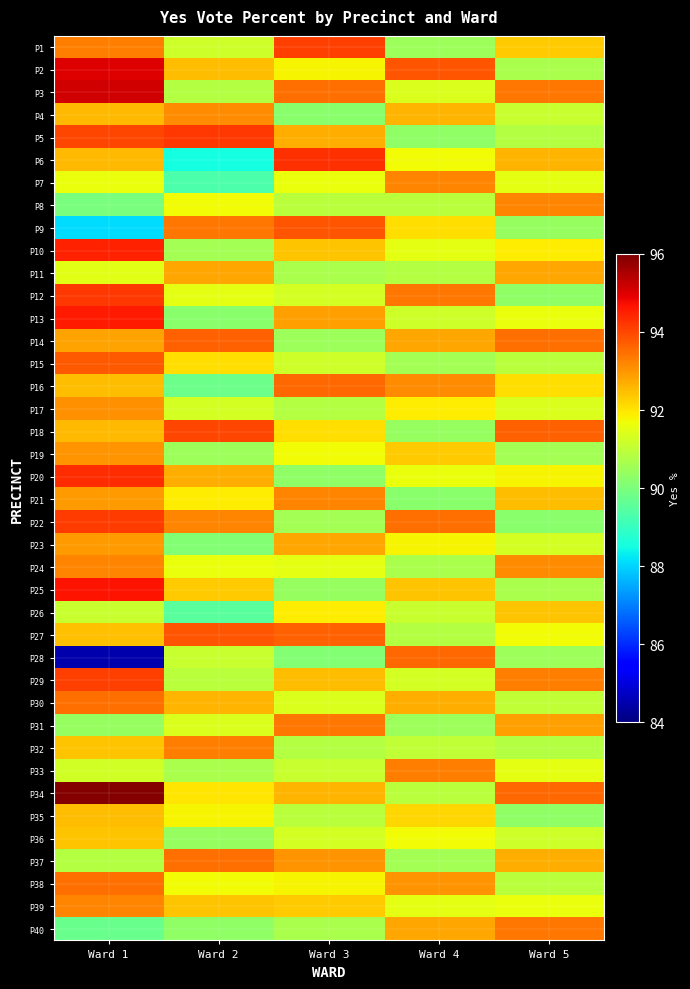

Reading left to right, extract all data points from this chart.

P1: Ward 1=93.3	Ward 2=91.2	Ward 3=94.1	Ward 4=90.5	Ward 5=92.3
P2: Ward 1=95.0	Ward 2=92.5	Ward 3=91.8	Ward 4=93.8	Ward 5=90.7
P3: Ward 1=95.1	Ward 2=90.8	Ward 3=93.5	Ward 4=91.4	Ward 5=93.4
P4: Ward 1=92.5	Ward 2=93.1	Ward 3=90.2	Ward 4=92.6	Ward 5=91.1
P5: Ward 1=94.0	Ward 2=94.2	Ward 3=92.7	Ward 4=90.3	Ward 5=90.8
P6: Ward 1=92.5	Ward 2=88.5	Ward 3=94.3	Ward 4=91.7	Ward 5=92.6
P7: Ward 1=91.6	Ward 2=89.3	Ward 3=91.6	Ward 4=93.2	Ward 5=91.5
P8: Ward 1=90.0	Ward 2=91.7	Ward 3=90.9	Ward 4=90.9	Ward 5=93.2
P9: Ward 1=88.1	Ward 2=93.4	Ward 3=93.8	Ward 4=92.1	Ward 5=90.4
P10: Ward 1=94.5	Ward 2=90.6	Ward 3=92.4	Ward 4=91.5	Ward 5=91.9
P11: Ward 1=91.5	Ward 2=92.8	Ward 3=90.7	Ward 4=90.8	Ward 5=92.8
P12: Ward 1=94.2	Ward 2=91.5	Ward 3=91.3	Ward 4=93.4	Ward 5=90.3
P13: Ward 1=94.6	Ward 2=90.2	Ward 3=92.9	Ward 4=91.2	Ward 5=91.6
P14: Ward 1=92.8	Ward 2=93.7	Ward 3=90.5	Ward 4=92.8	Ward 5=93.5
P15: Ward 1=93.8	Ward 2=92.1	Ward 3=91.2	Ward 4=90.6	Ward 5=90.9
P16: Ward 1=92.5	Ward 2=89.8	Ward 3=93.6	Ward 4=93.1	Ward 5=92.1
P17: Ward 1=93.0	Ward 2=91.3	Ward 3=90.8	Ward 4=91.9	Ward 5=91.4
P18: Ward 1=92.5	Ward 2=94.0	Ward 3=92.1	Ward 4=90.4	Ward 5=93.7
P19: Ward 1=93.0	Ward 2=90.5	Ward 3=91.7	Ward 4=92.3	Ward 5=90.6
P20: Ward 1=94.3	Ward 2=92.7	Ward 3=90.3	Ward 4=91.6	Ward 5=91.8
P21: Ward 1=92.9	Ward 2=91.9	Ward 3=93.2	Ward 4=90.2	Ward 5=92.5
P22: Ward 1=94.1	Ward 2=93.2	Ward 3=90.6	Ward 4=93.5	Ward 5=90.2
P23: Ward 1=92.9	Ward 2=90.1	Ward 3=92.8	Ward 4=91.8	Ward 5=91.3
P24: Ward 1=93.2	Ward 2=91.6	Ward 3=91.5	Ward 4=90.7	Ward 5=93.1
P25: Ward 1=94.7	Ward 2=92.3	Ward 3=90.4	Ward 4=92.4	Ward 5=90.7
P26: Ward 1=91.1	Ward 2=89.5	Ward 3=91.9	Ward 4=91.1	Ward 5=92.4
P27: Ward 1=92.4	Ward 2=93.8	Ward 3=93.7	Ward 4=90.8	Ward 5=91.7
P28: Ward 1=84.5	Ward 2=91.1	Ward 3=90.1	Ward 4=93.6	Ward 5=90.5
P29: Ward 1=94.1	Ward 2=90.9	Ward 3=92.5	Ward 4=91.3	Ward 5=93.3
P30: Ward 1=93.5	Ward 2=92.6	Ward 3=91.4	Ward 4=92.7	Ward 5=91.0
P31: Ward 1=90.4	Ward 2=91.4	Ward 3=93.4	Ward 4=90.5	Ward 5=92.9
P32: Ward 1=92.4	Ward 2=93.3	Ward 3=90.8	Ward 4=91.0	Ward 5=90.8
P33: Ward 1=91.2	Ward 2=90.7	Ward 3=91.1	Ward 4=93.3	Ward 5=91.5
P34: Ward 1=96.0	Ward 2=92.0	Ward 3=92.6	Ward 4=90.9	Ward 5=93.6
P35: Ward 1=92.5	Ward 2=91.8	Ward 3=90.9	Ward 4=92.2	Ward 5=90.3
P36: Ward 1=92.4	Ward 2=90.4	Ward 3=91.3	Ward 4=91.7	Ward 5=91.2
P37: Ward 1=90.8	Ward 2=93.5	Ward 3=93.0	Ward 4=90.6	Ward 5=92.7
P38: Ward 1=93.5	Ward 2=91.7	Ward 3=91.8	Ward 4=93.0	Ward 5=90.9
P39: Ward 1=93.2	Ward 2=92.4	Ward 3=92.3	Ward 4=91.5	Ward 5=91.6
P40: Ward 1=89.7	Ward 2=90.3	Ward 3=90.7	Ward 4=92.8	Ward 5=93.4